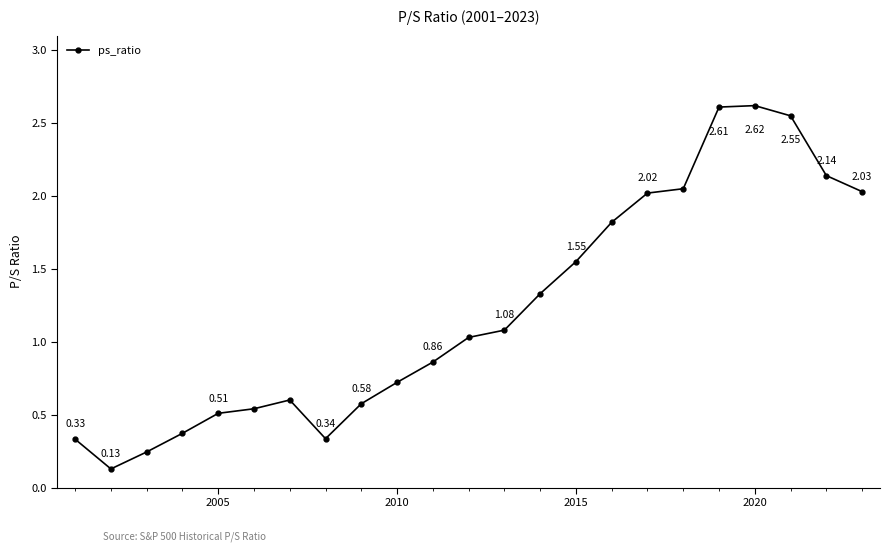

What is the sum of all values?

28.1